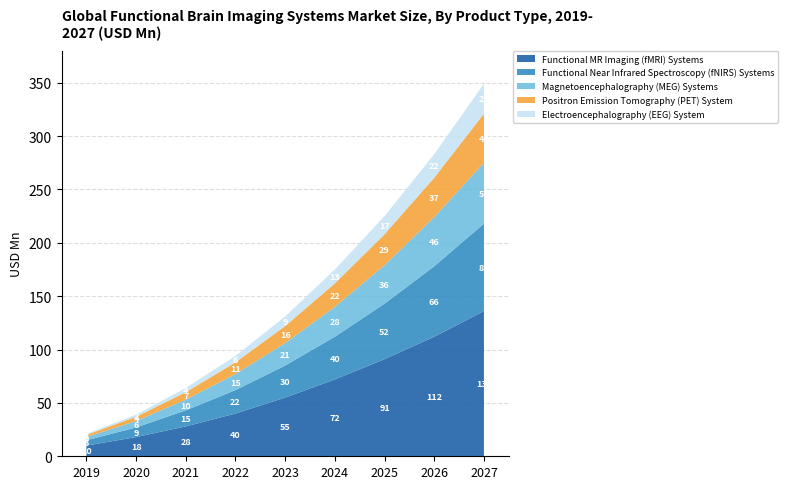

What is the total value across all series at 2025?

225